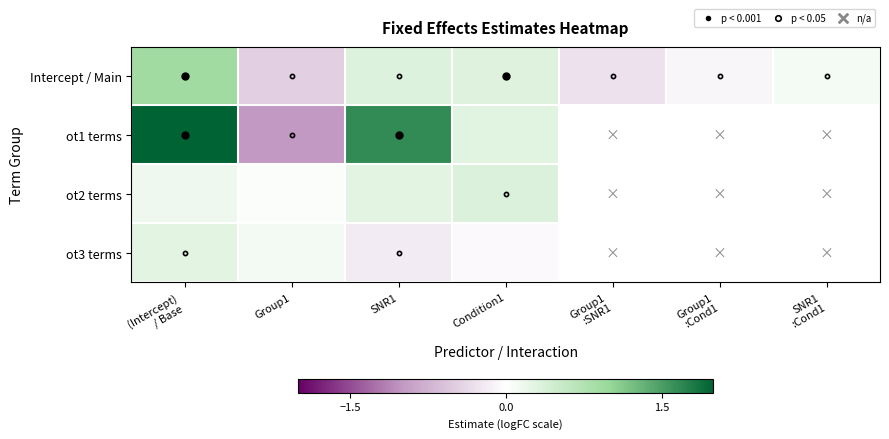

Rank the series by their maximum value, from highest to lowest.

ot1 terms, Intercept / Main, ot2 terms, ot3 terms